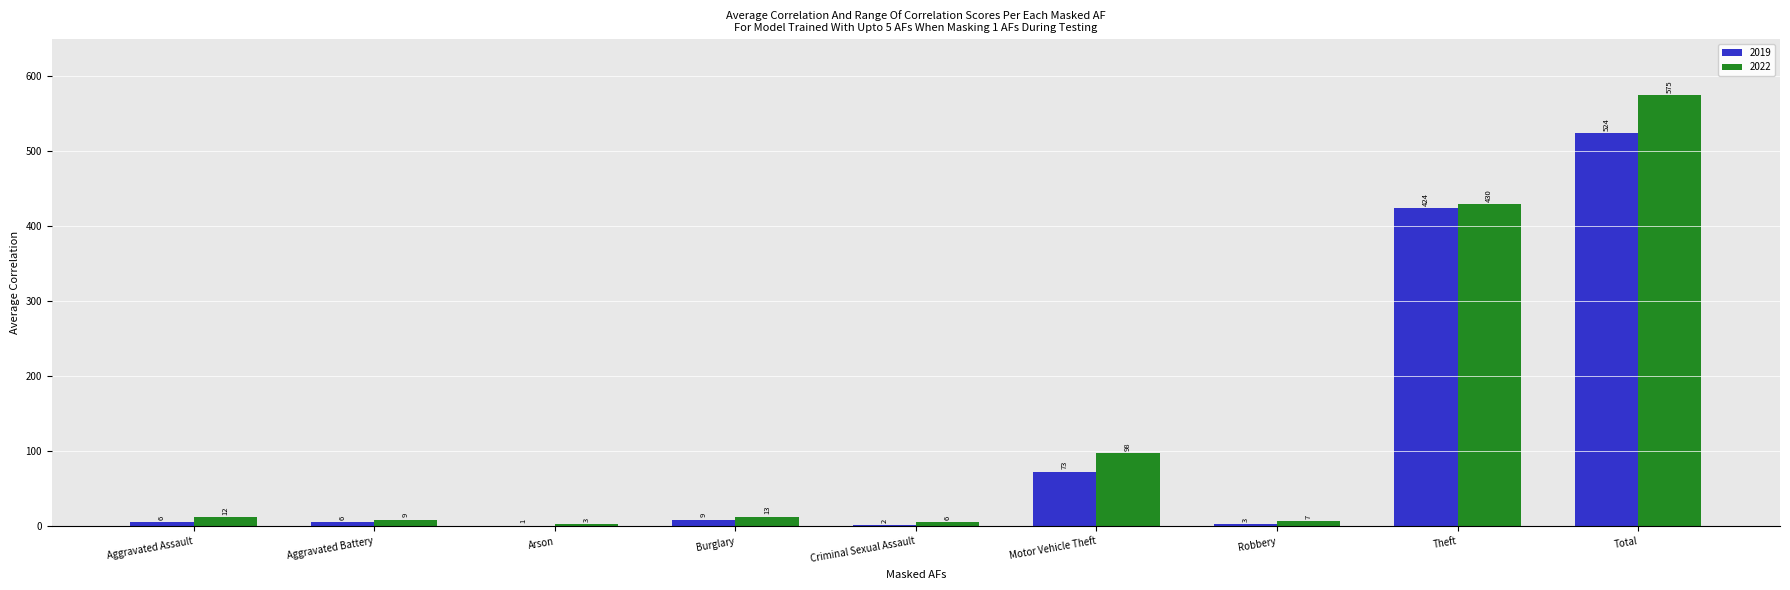

What are all the series names shown in the legend?

2019, 2022